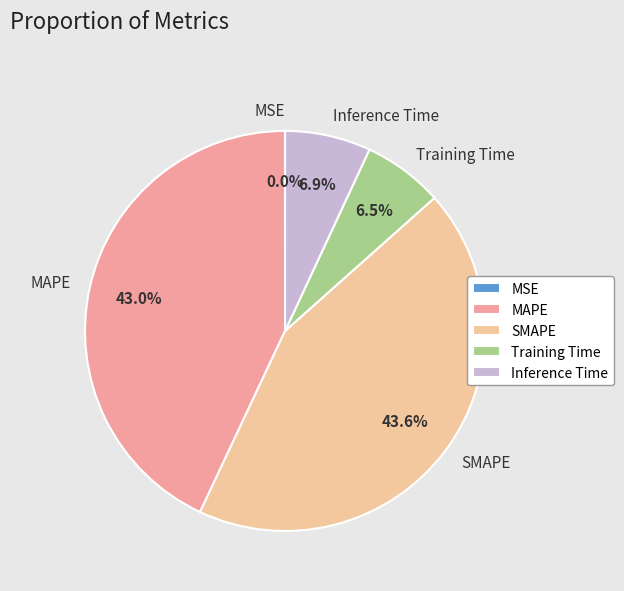

Which has a higher value, SMAPE or MAPE?

SMAPE